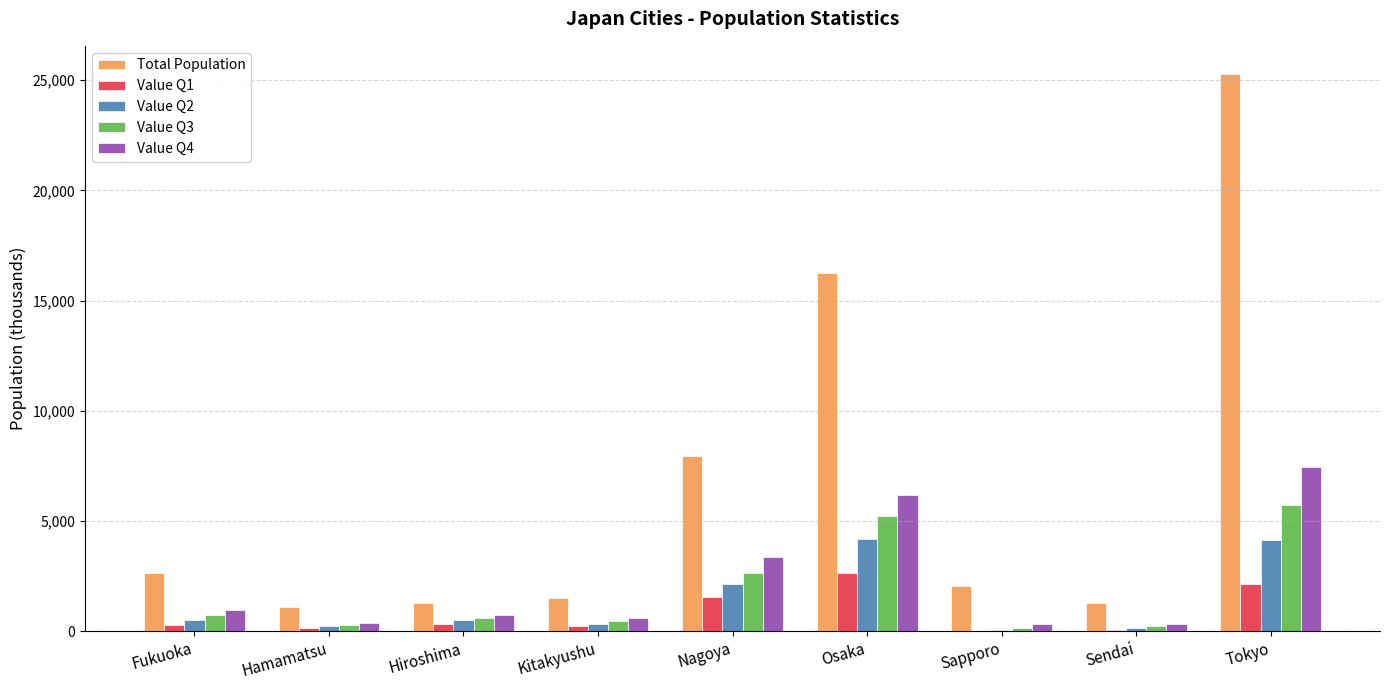

Which series changed the most between Fukuoka and Tokyo?

Total Population